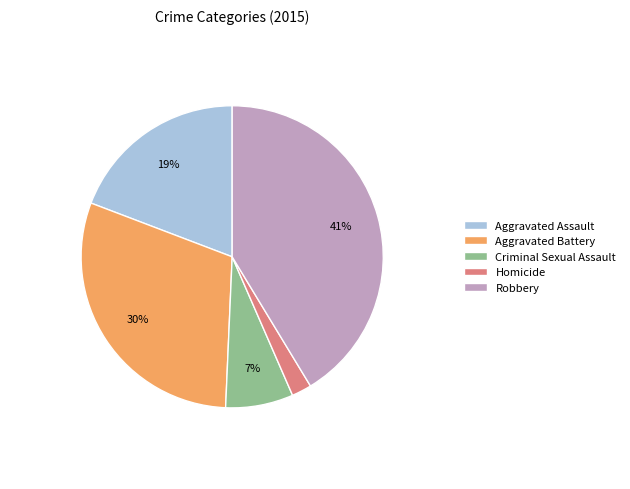

Is there any slice that represents more than half of the pie?

No